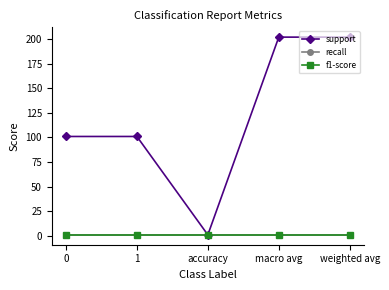

Which series has the largest total across all categories?

support